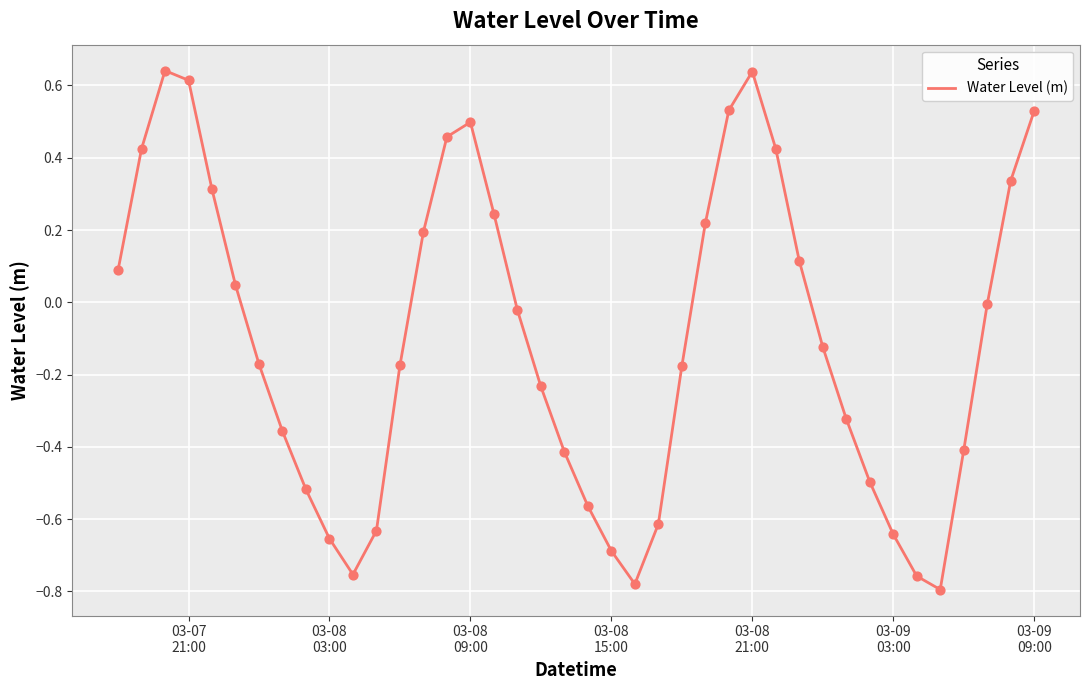

What is the difference between the maximum and minimum values?

1.4